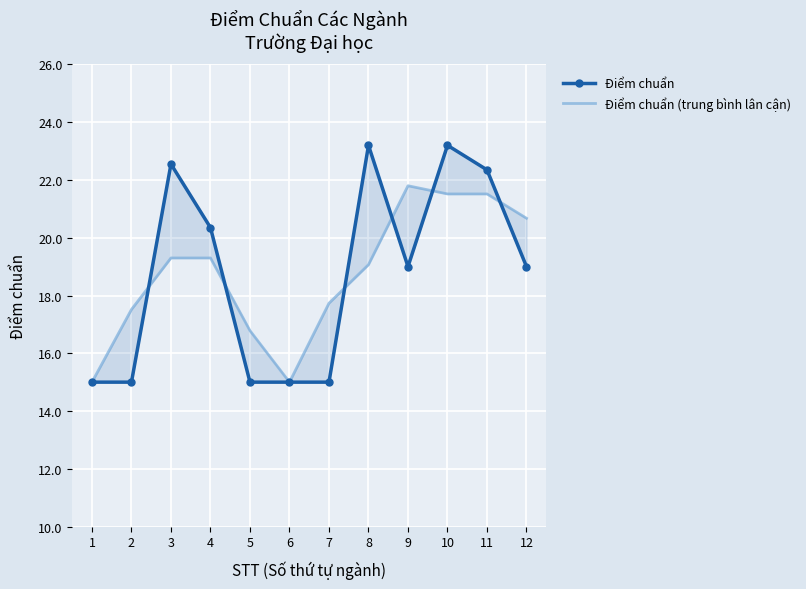

What is the value of the Điểm chuẩn point at the 10th from the left?

23.2